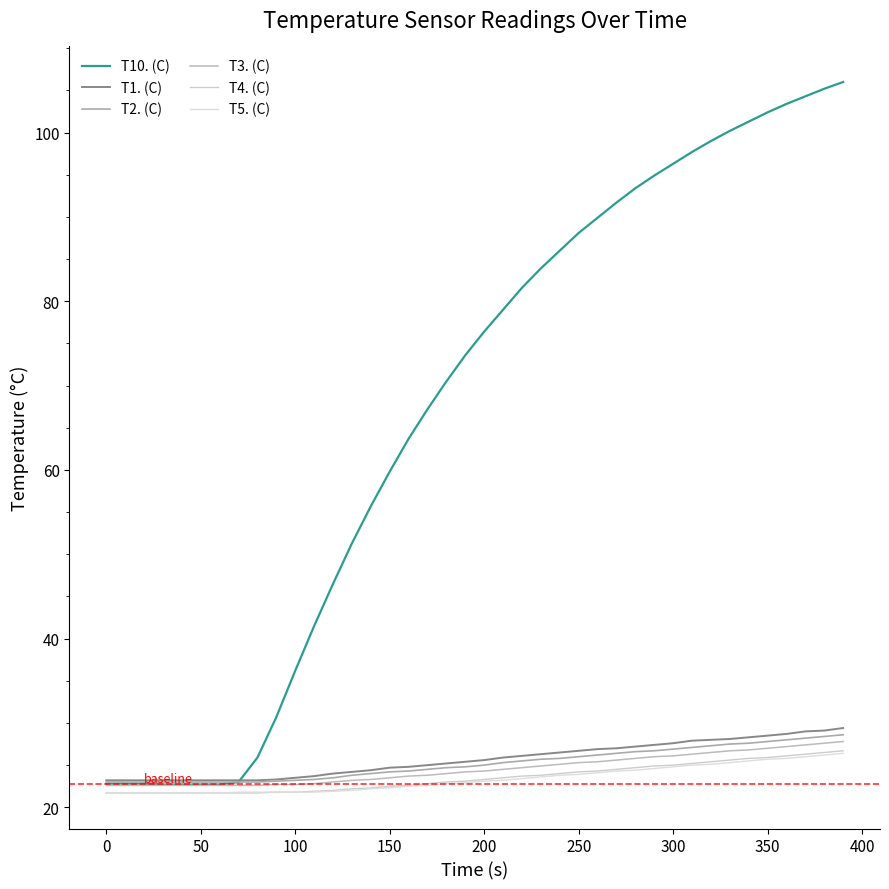

True or false: T10. (C) and T4. (C) cross at least once.

False